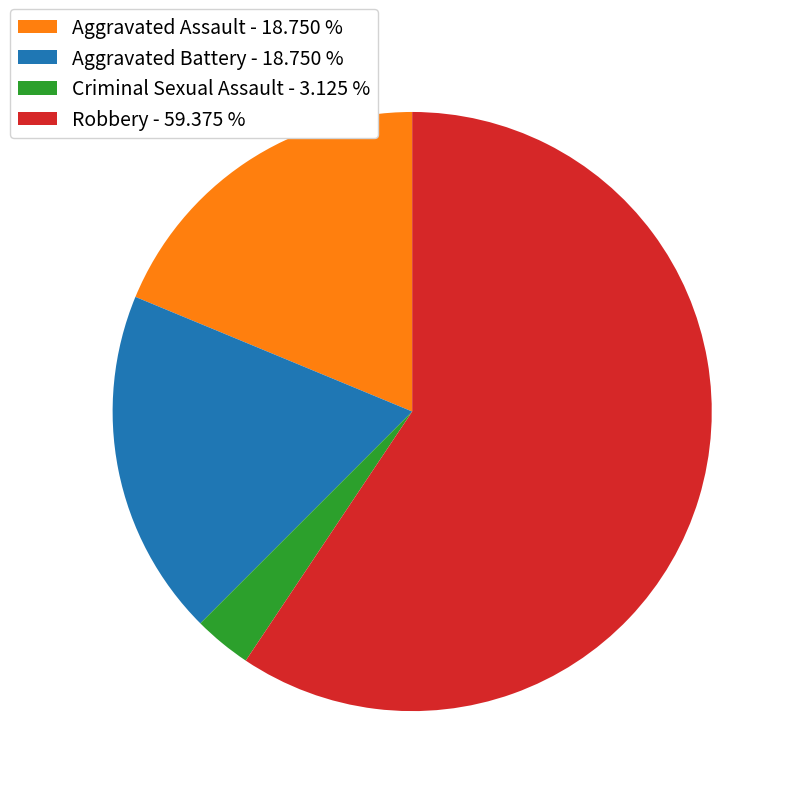

What is the ratio of the value at Aggravated Assault - 18.750 % to the value at Criminal Sexual Assault - 3.125 %?

6.0